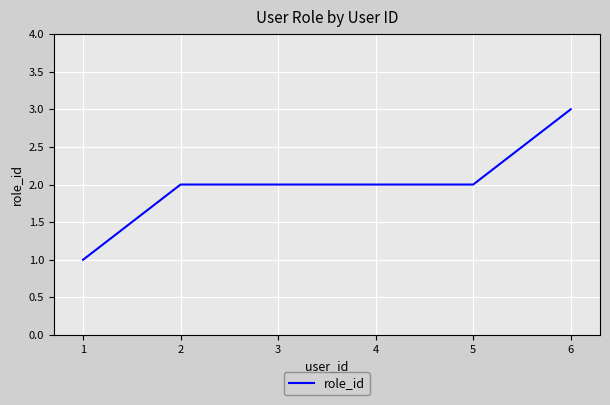

True or false: the data shows 2 at 3.

True